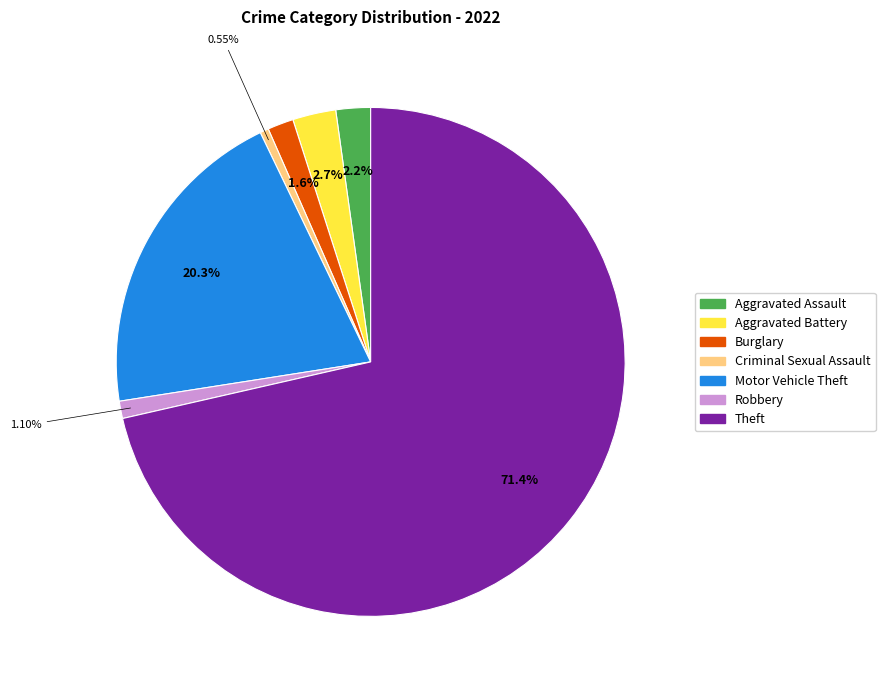

The Robbery slice represents 13% of the pie. True or false?

False